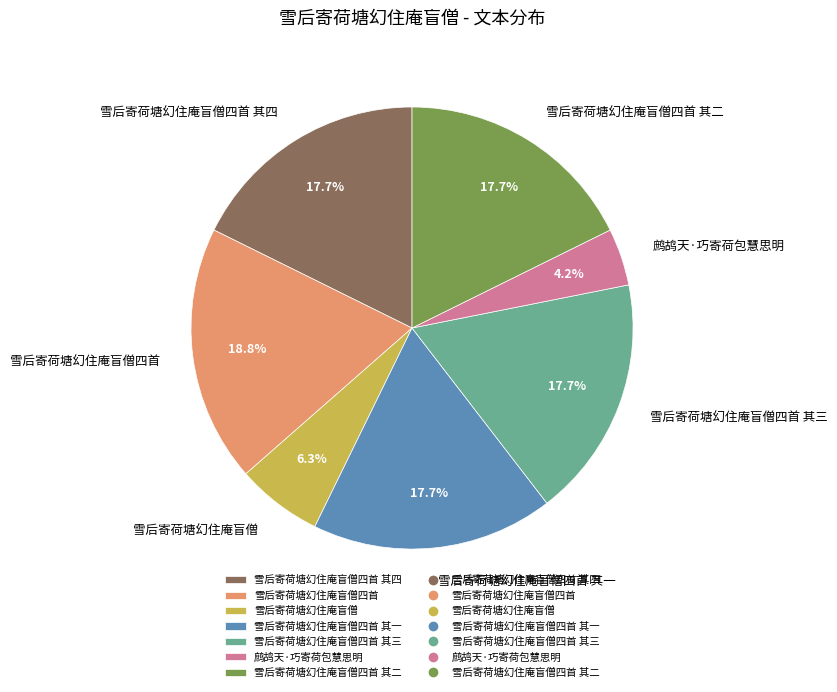

True or false: 雪后寄荷塘幻住庵盲僧四首 accounts for 30% of the total.

False